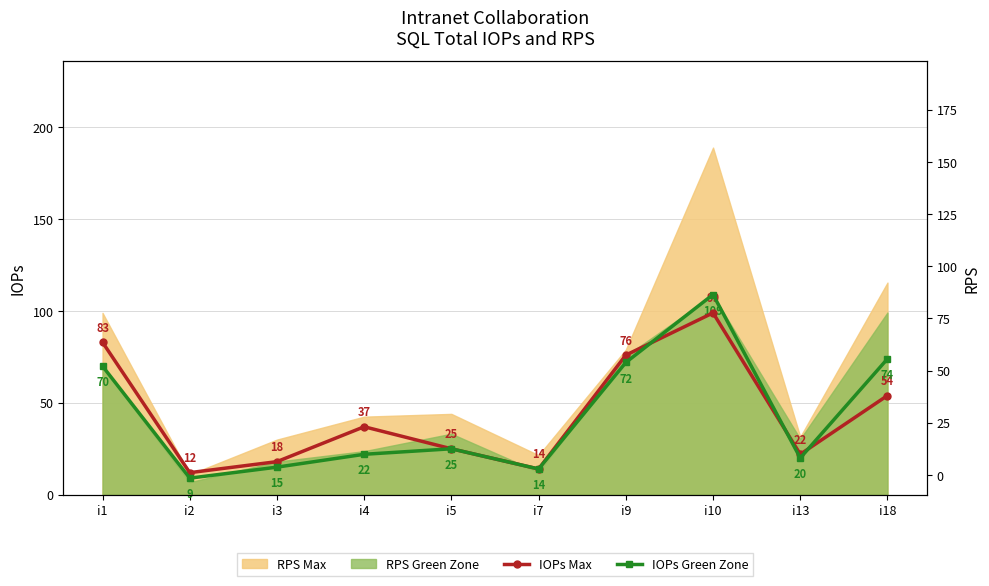

How many lines are shown in the chart?

2